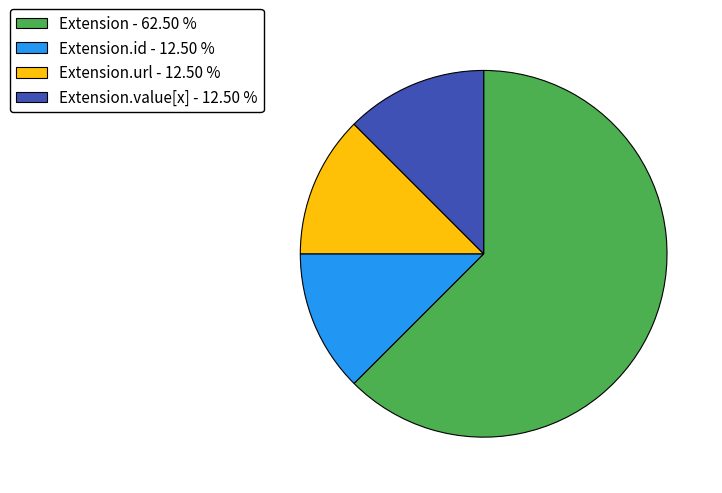

Does any single category account for the majority?

Yes